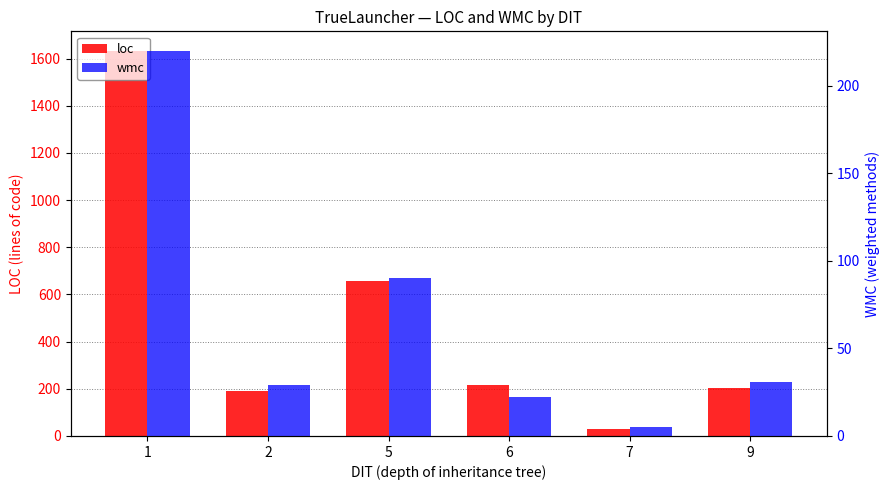

The value of wmc at 1 is 220. True or false?

True